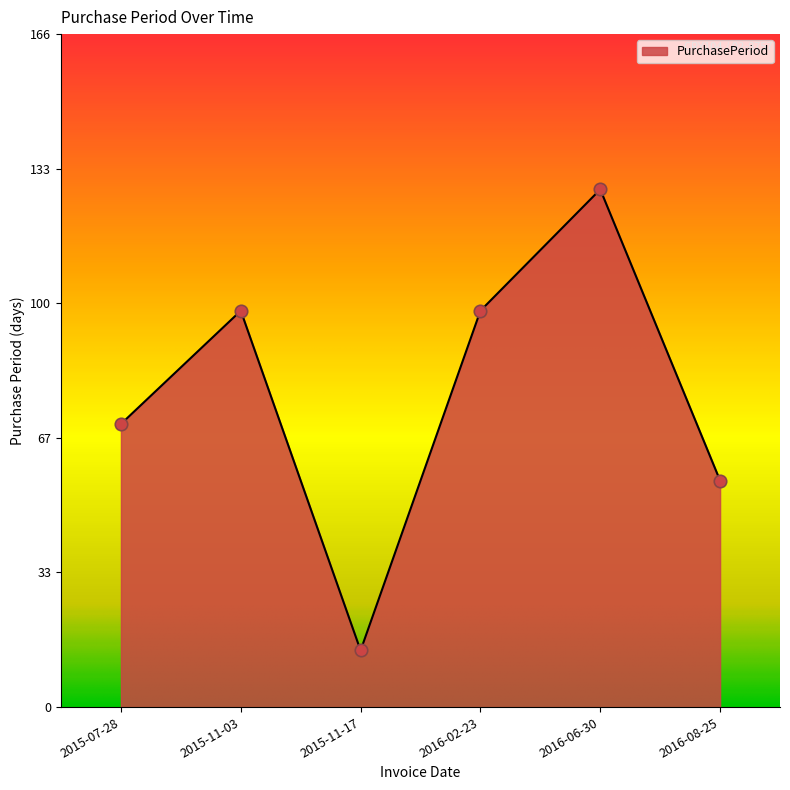

What is the ratio of the value at 2015-07-28 to the value at 2016-06-30?

0.5